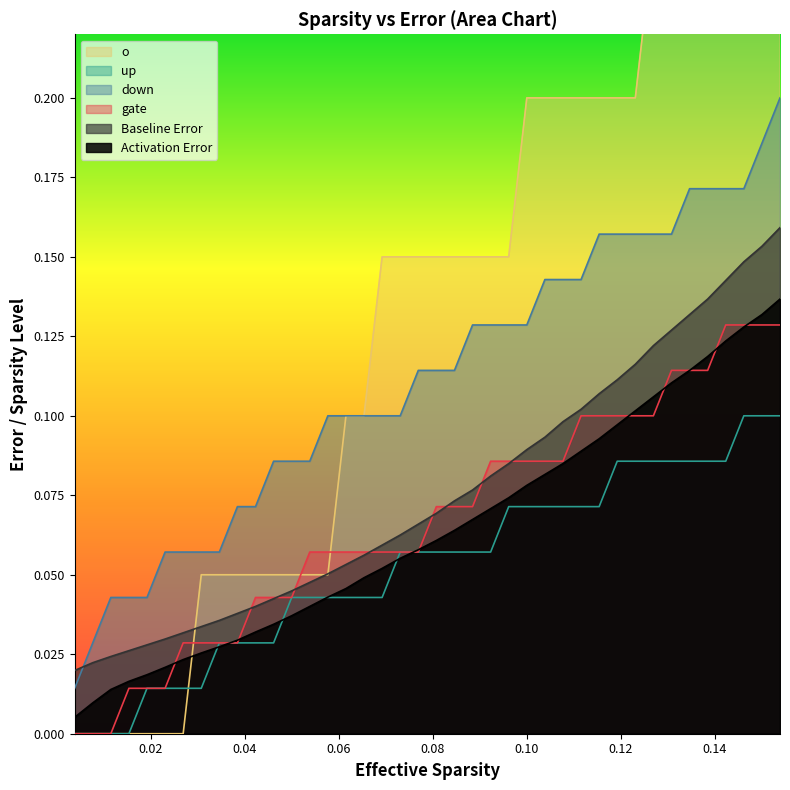

Reading left to right, extract all data points from this chart.

Activation Error: 0.0	0.0	0.0	0.0	0.0	0.0	0.0	0.0	0.0	0.0	0.0	0.0	0.0	0.0	0.0	0.0	0.0	0.1	0.1	0.1	0.1	0.1	0.1	0.1	0.1	0.1	0.1	0.1	0.1	0.1	0.1	0.1	0.1	0.1	0.1	0.1	0.1	0.1	0.1	0.1
Baseline Error: 0.0	0.0	0.0	0.0	0.0	0.0	0.0	0.0	0.0	0.0	0.0	0.0	0.0	0.0	0.1	0.1	0.1	0.1	0.1	0.1	0.1	0.1	0.1	0.1	0.1	0.1	0.1	0.1	0.1	0.1	0.1	0.1	0.1	0.1	0.1	0.1	0.1	0.1	0.2	0.2
gate: 0.0	0.0	0.0	0.0	0.0	0.0	0.0	0.0	0.0	0.0	0.0	0.0	0.0	0.1	0.1	0.1	0.1	0.1	0.1	0.1	0.1	0.1	0.1	0.1	0.1	0.1	0.1	0.1	0.1	0.1	0.1	0.1	0.1	0.1	0.1	0.1	0.1	0.1	0.1	0.1
down: 0.0	0.0	0.0	0.0	0.0	0.1	0.1	0.1	0.1	0.1	0.1	0.1	0.1	0.1	0.1	0.1	0.1	0.1	0.1	0.1	0.1	0.1	0.1	0.1	0.1	0.1	0.1	0.1	0.1	0.2	0.2	0.2	0.2	0.2	0.2	0.2	0.2	0.2	0.2	0.2
up: 0.0	0.0	0.0	0.0	0.0	0.0	0.0	0.0	0.0	0.0	0.0	0.0	0.0	0.0	0.0	0.0	0.0	0.0	0.1	0.1	0.1	0.1	0.1	0.1	0.1	0.1	0.1	0.1	0.1	0.1	0.1	0.1	0.1	0.1	0.1	0.1	0.1	0.1	0.1	0.1
o: 0.0	0.0	0.0	0.0	0.0	0.0	0.0	0.1	0.1	0.1	0.1	0.1	0.1	0.1	0.1	0.1	0.1	0.2	0.2	0.2	0.2	0.2	0.2	0.2	0.2	0.2	0.2	0.2	0.2	0.2	0.2	0.2	0.2	0.2	0.2	0.2	0.2	0.2	0.2	0.2